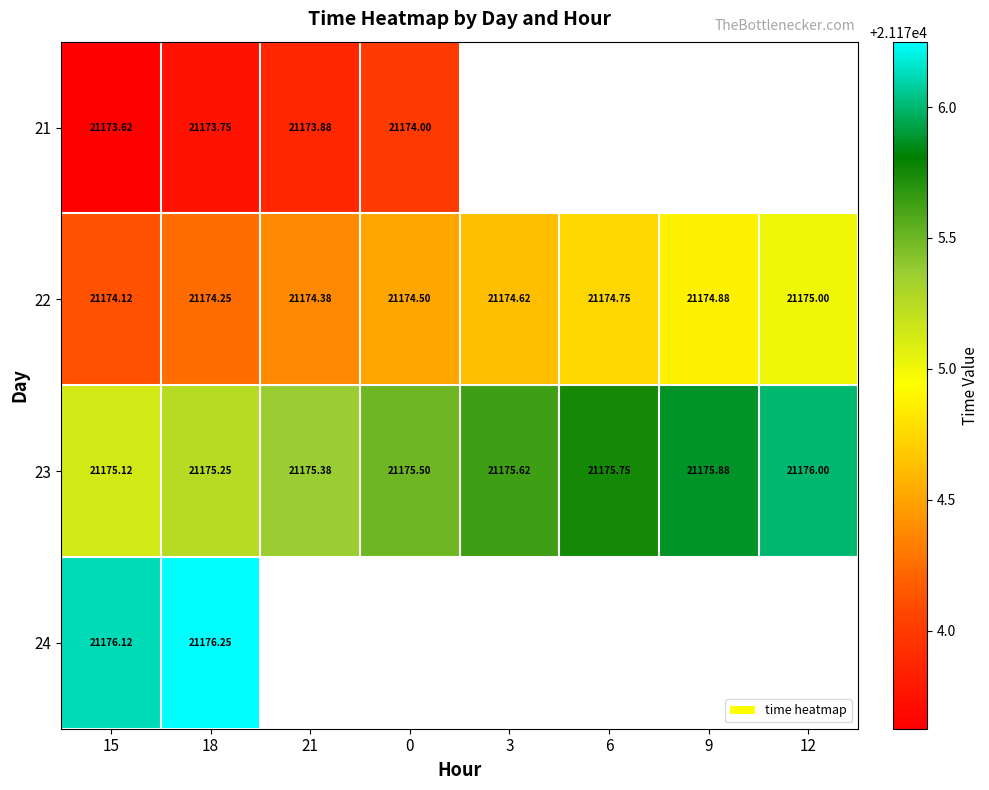

Is the value of 24 at 15 greater than the value of 23 at 18?

Yes